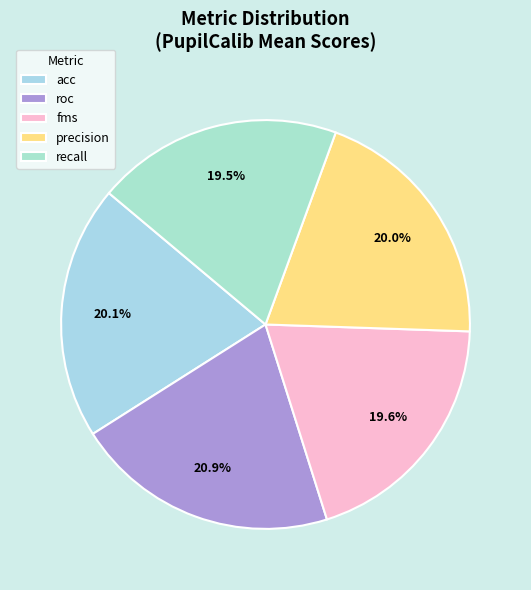

What is the smallest slice in the pie chart?

fms